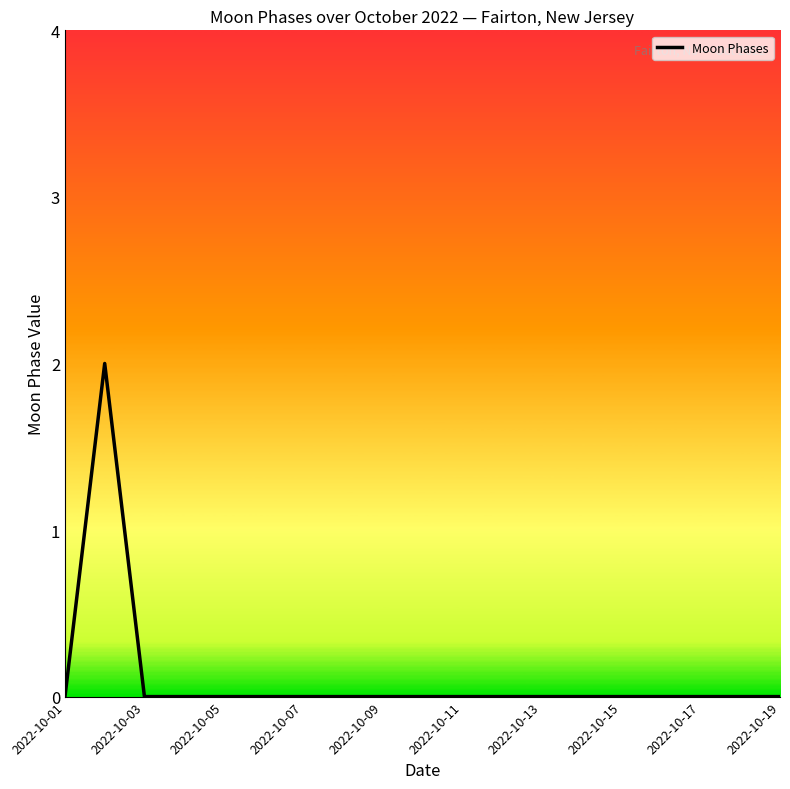

Does the chart display data point markers on the line(s)?

No